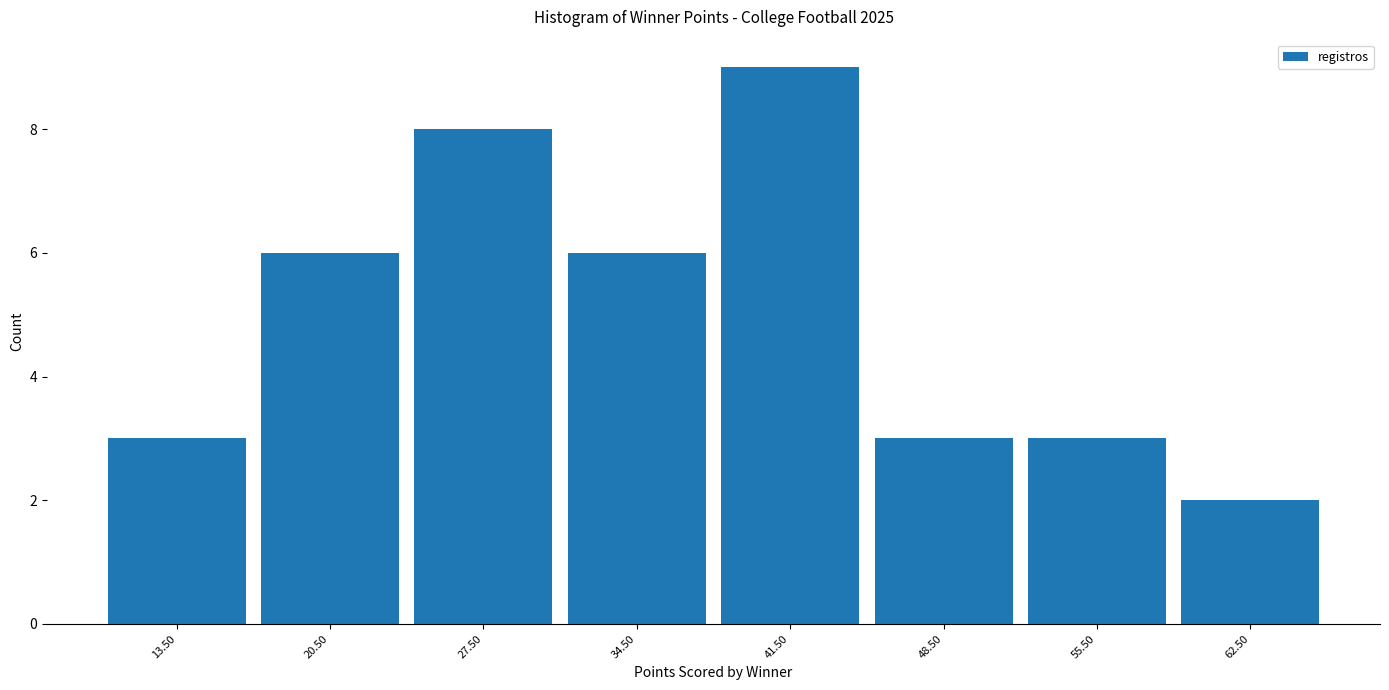

Over which range of the x-axis is the bar tallest?

38 to 45